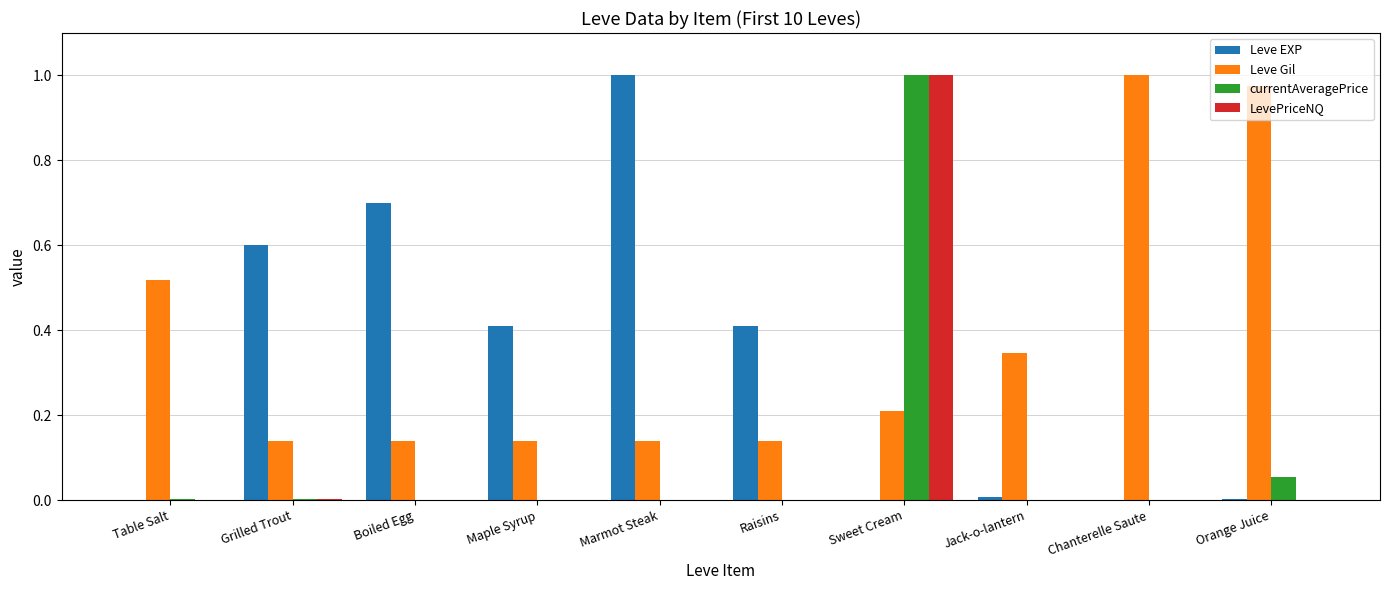

Are the bars horizontal?

No